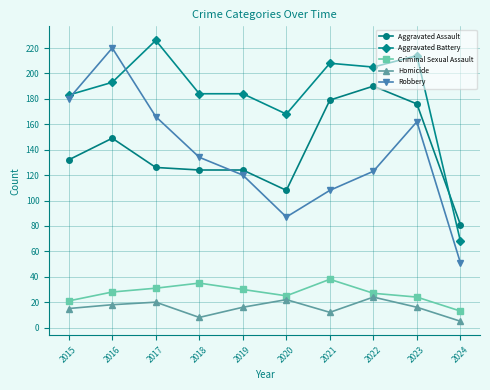

Between 2016 and 2020, which series saw the biggest shift?

Robbery